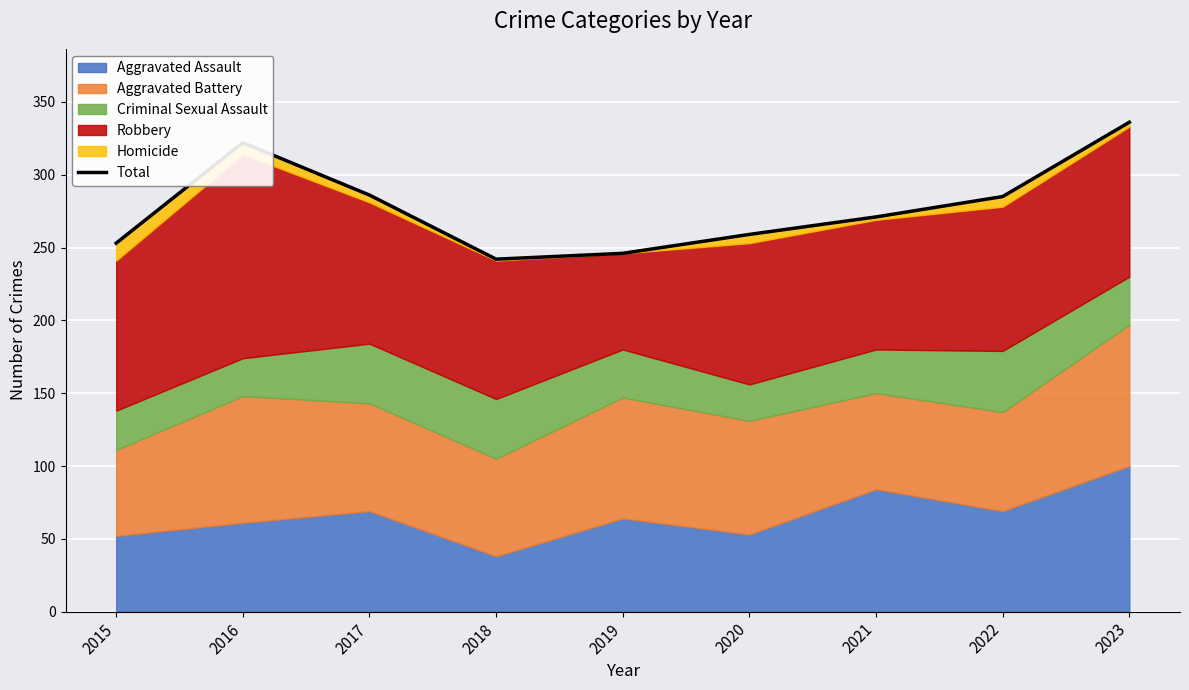

Rank the categories by value from highest to lowest.

2023, 2016, 2017, 2022, 2021, 2020, 2015, 2019, 2018